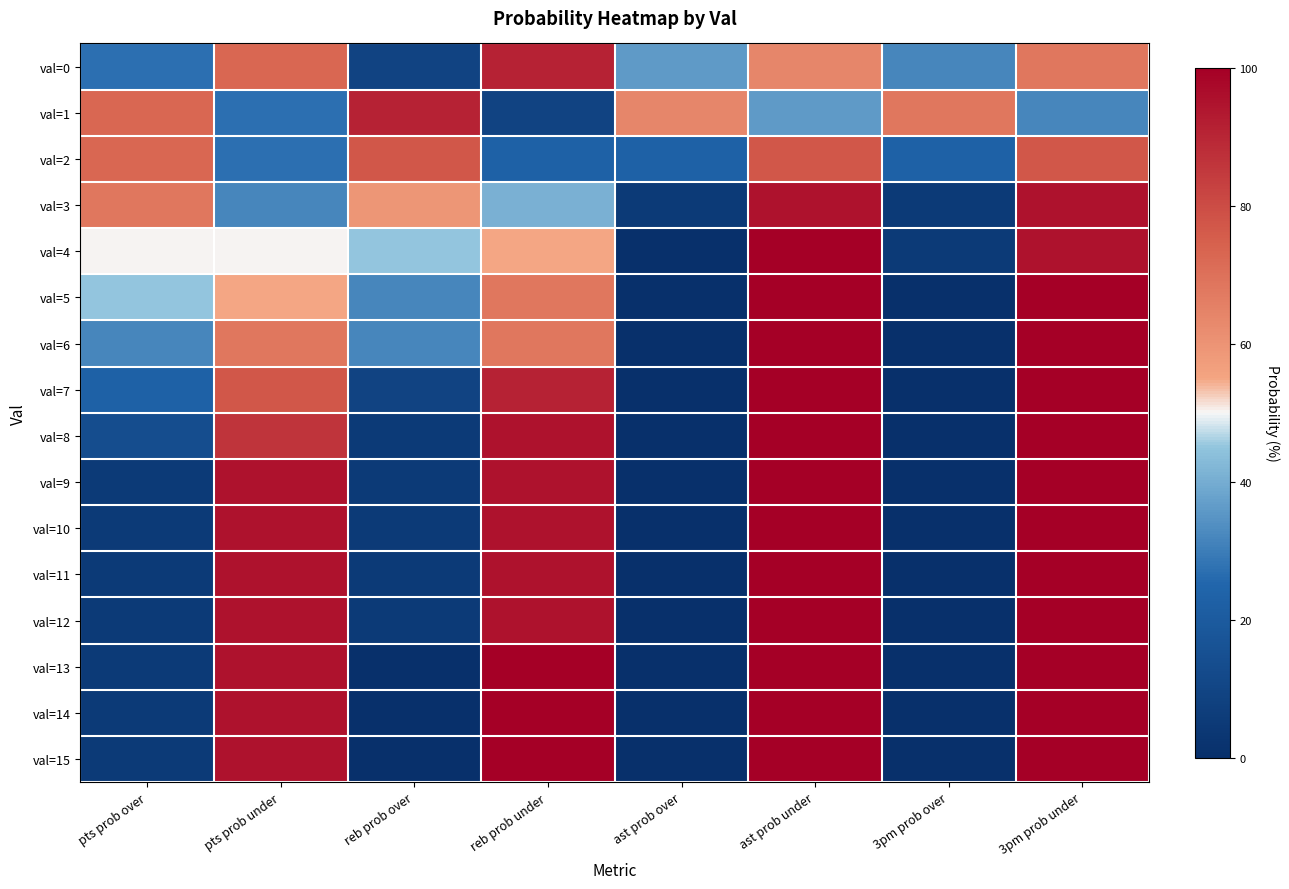

Reading left to right, extract all data points from this chart.

val=0: pts prob over=27	pts prob under=73	reb prob over=9	reb prob under=91	ast prob over=36	ast prob under=64	3pm prob over=32	3pm prob under=68
val=1: pts prob over=73	pts prob under=27	reb prob over=91	reb prob under=9	ast prob over=64	ast prob under=36	3pm prob over=68	3pm prob under=32
val=2: pts prob over=73	pts prob under=27	reb prob over=77	reb prob under=23	ast prob over=23	ast prob under=77	3pm prob over=23	3pm prob under=77
val=3: pts prob over=68	pts prob under=32	reb prob over=59	reb prob under=41	ast prob over=5	ast prob under=95	3pm prob over=5	3pm prob under=95
val=4: pts prob over=50	pts prob under=50	reb prob over=45	reb prob under=55	ast prob over=0	ast prob under=100	3pm prob over=5	3pm prob under=95
val=5: pts prob over=45	pts prob under=55	reb prob over=32	reb prob under=68	ast prob over=0	ast prob under=100	3pm prob over=0	3pm prob under=100
val=6: pts prob over=32	pts prob under=68	reb prob over=32	reb prob under=68	ast prob over=0	ast prob under=100	3pm prob over=0	3pm prob under=100
val=7: pts prob over=23	pts prob under=77	reb prob over=9	reb prob under=91	ast prob over=0	ast prob under=100	3pm prob over=0	3pm prob under=100
val=8: pts prob over=14	pts prob under=86	reb prob over=5	reb prob under=95	ast prob over=0	ast prob under=100	3pm prob over=0	3pm prob under=100
val=9: pts prob over=5	pts prob under=95	reb prob over=5	reb prob under=95	ast prob over=0	ast prob under=100	3pm prob over=0	3pm prob under=100
val=10: pts prob over=5	pts prob under=95	reb prob over=5	reb prob under=95	ast prob over=0	ast prob under=100	3pm prob over=0	3pm prob under=100
val=11: pts prob over=5	pts prob under=95	reb prob over=5	reb prob under=95	ast prob over=0	ast prob under=100	3pm prob over=0	3pm prob under=100
val=12: pts prob over=5	pts prob under=95	reb prob over=5	reb prob under=95	ast prob over=0	ast prob under=100	3pm prob over=0	3pm prob under=100
val=13: pts prob over=5	pts prob under=95	reb prob over=0	reb prob under=100	ast prob over=0	ast prob under=100	3pm prob over=0	3pm prob under=100
val=14: pts prob over=5	pts prob under=95	reb prob over=0	reb prob under=100	ast prob over=0	ast prob under=100	3pm prob over=0	3pm prob under=100
val=15: pts prob over=5	pts prob under=95	reb prob over=0	reb prob under=100	ast prob over=0	ast prob under=100	3pm prob over=0	3pm prob under=100